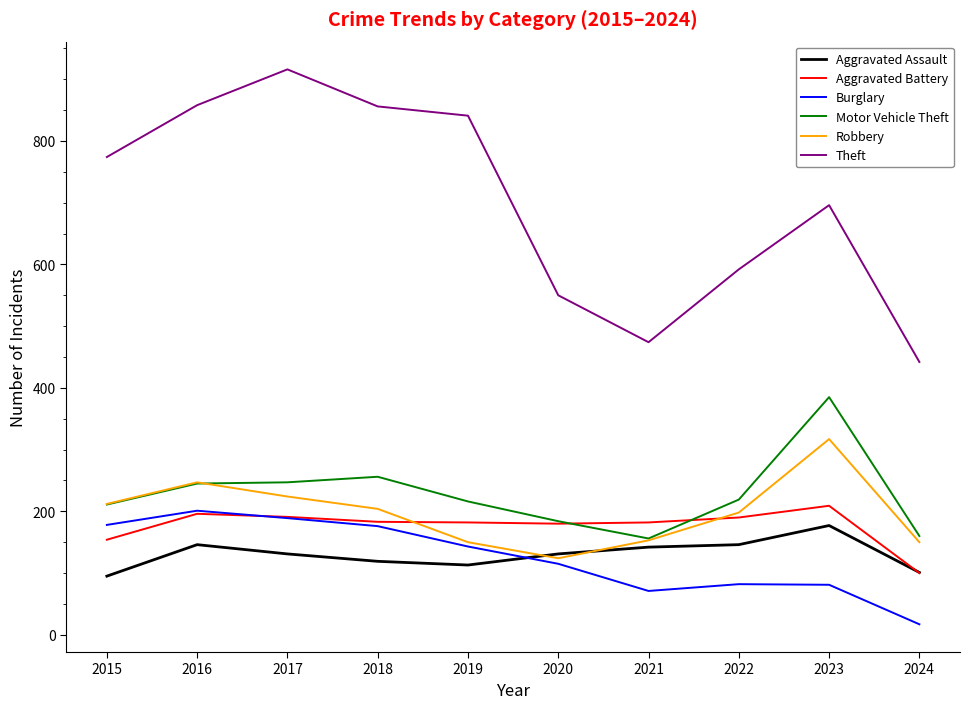

What is the total value across all series at 2017?

1898